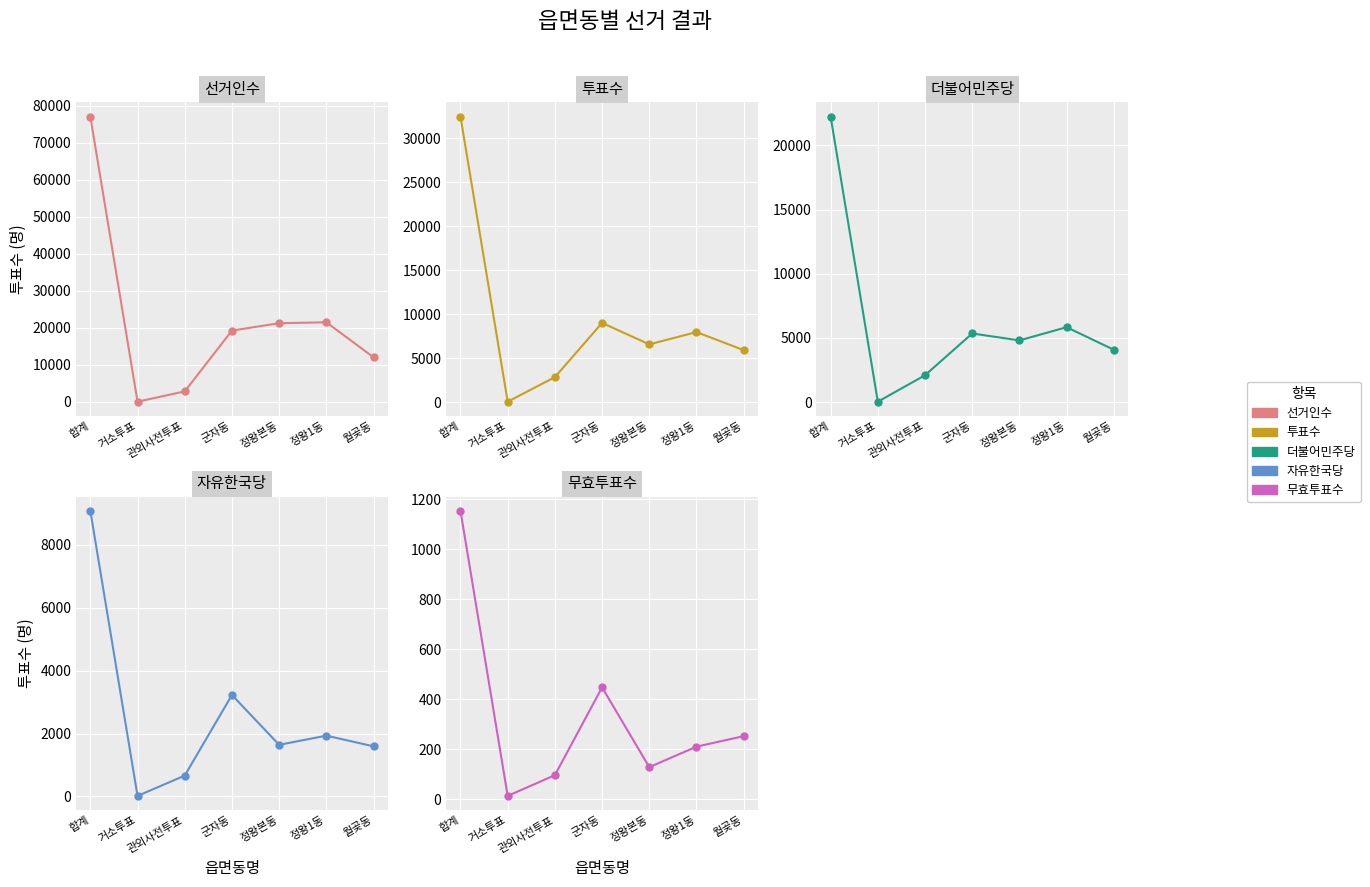

Rank the series by their maximum value, from highest to lowest.

선거인수, 투표수, 더불어민주당, 자유한국당, 무효투표수